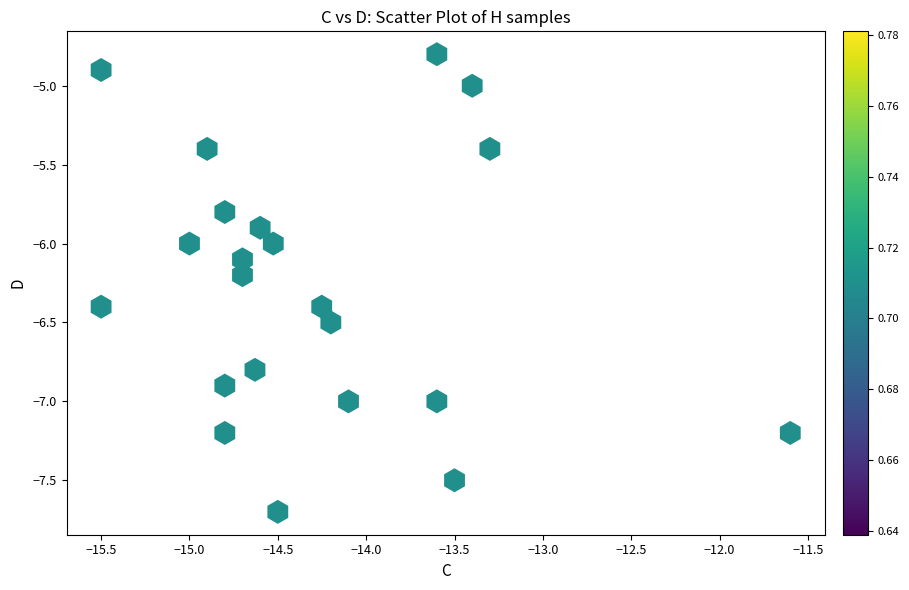

What is the range of Y values (max minus min)?

2.9